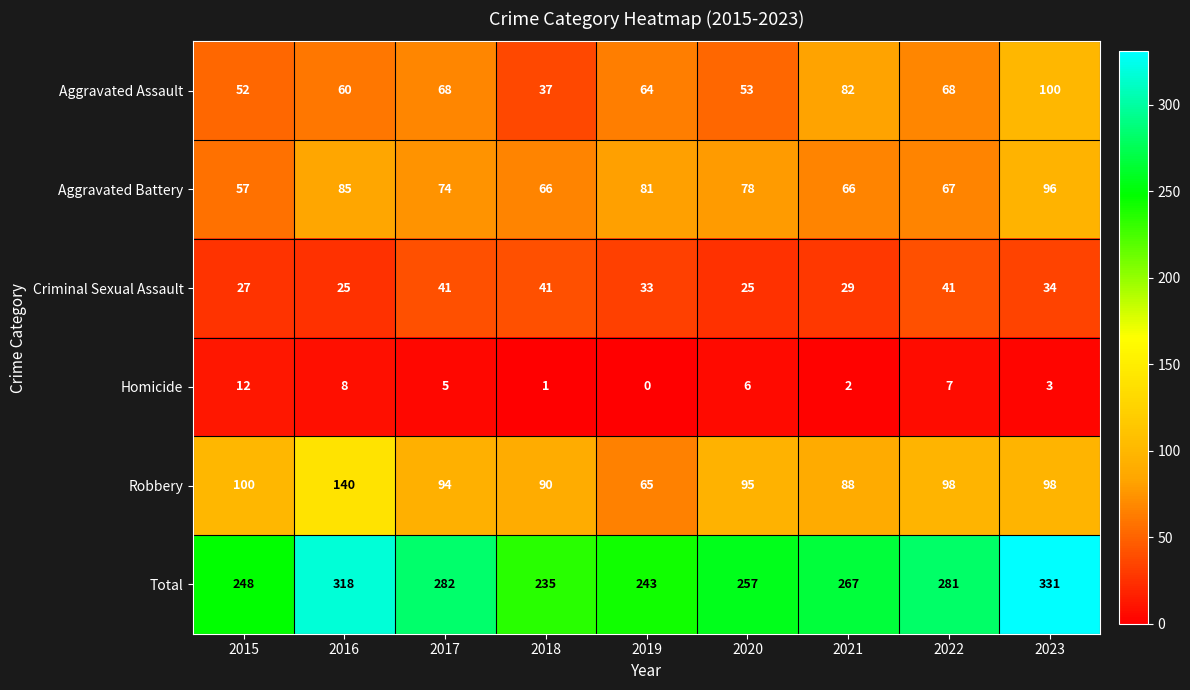

At 2022, list the series in order from smallest to largest.

Homicide, Criminal Sexual Assault, Aggravated Battery, Aggravated Assault, Robbery, Total